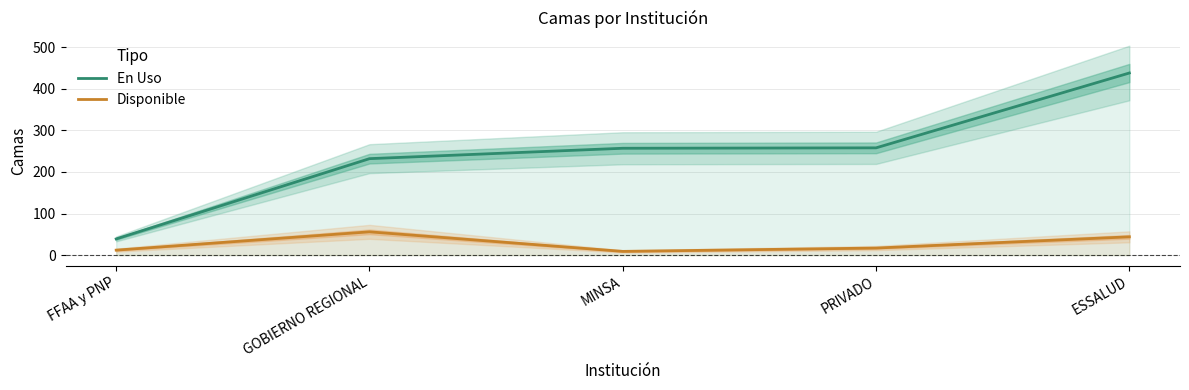

How many lines are shown in the chart?

2